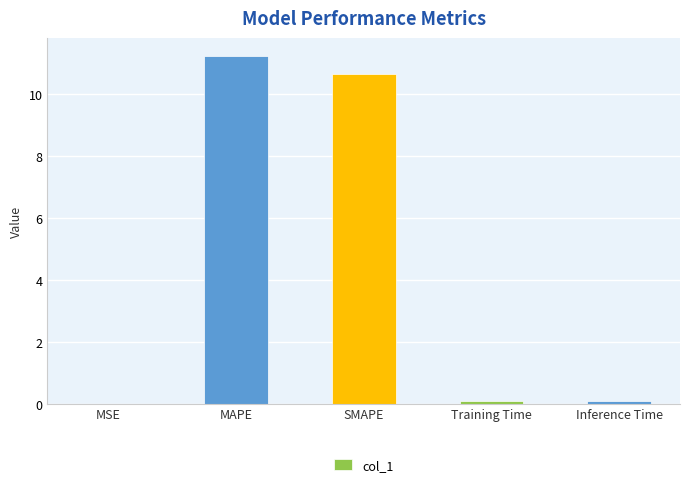

Which has a higher value, MSE or MAPE?

MAPE